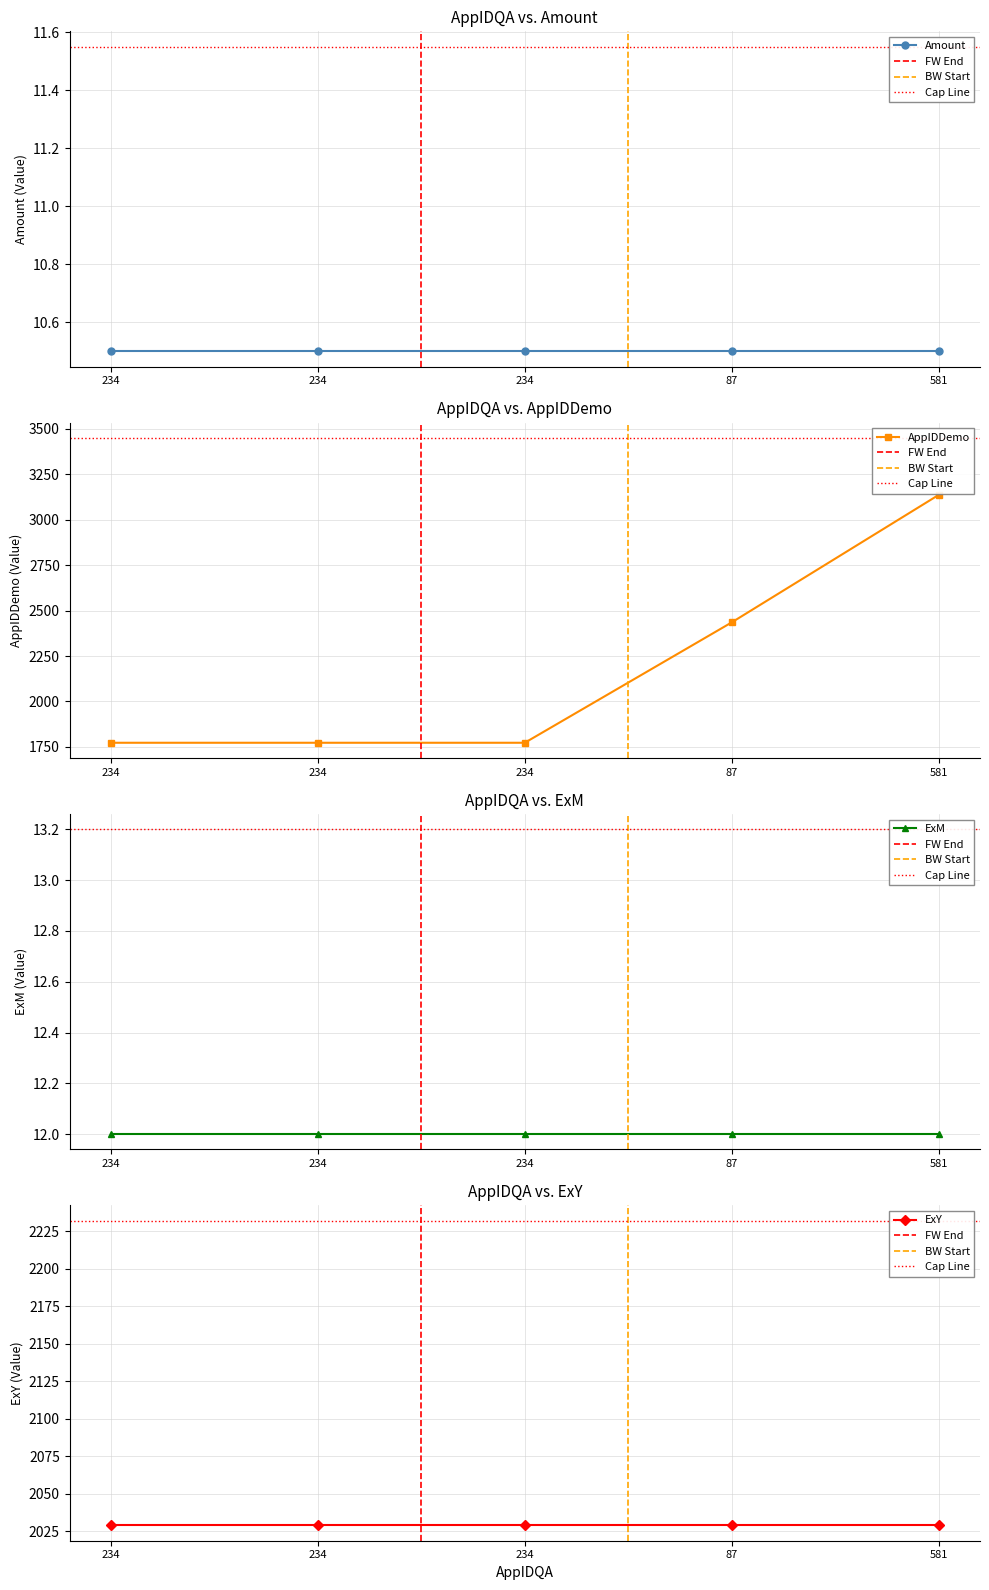

Rank the categories by Amount value from lowest to highest.

234, 234, 234, 87, 581